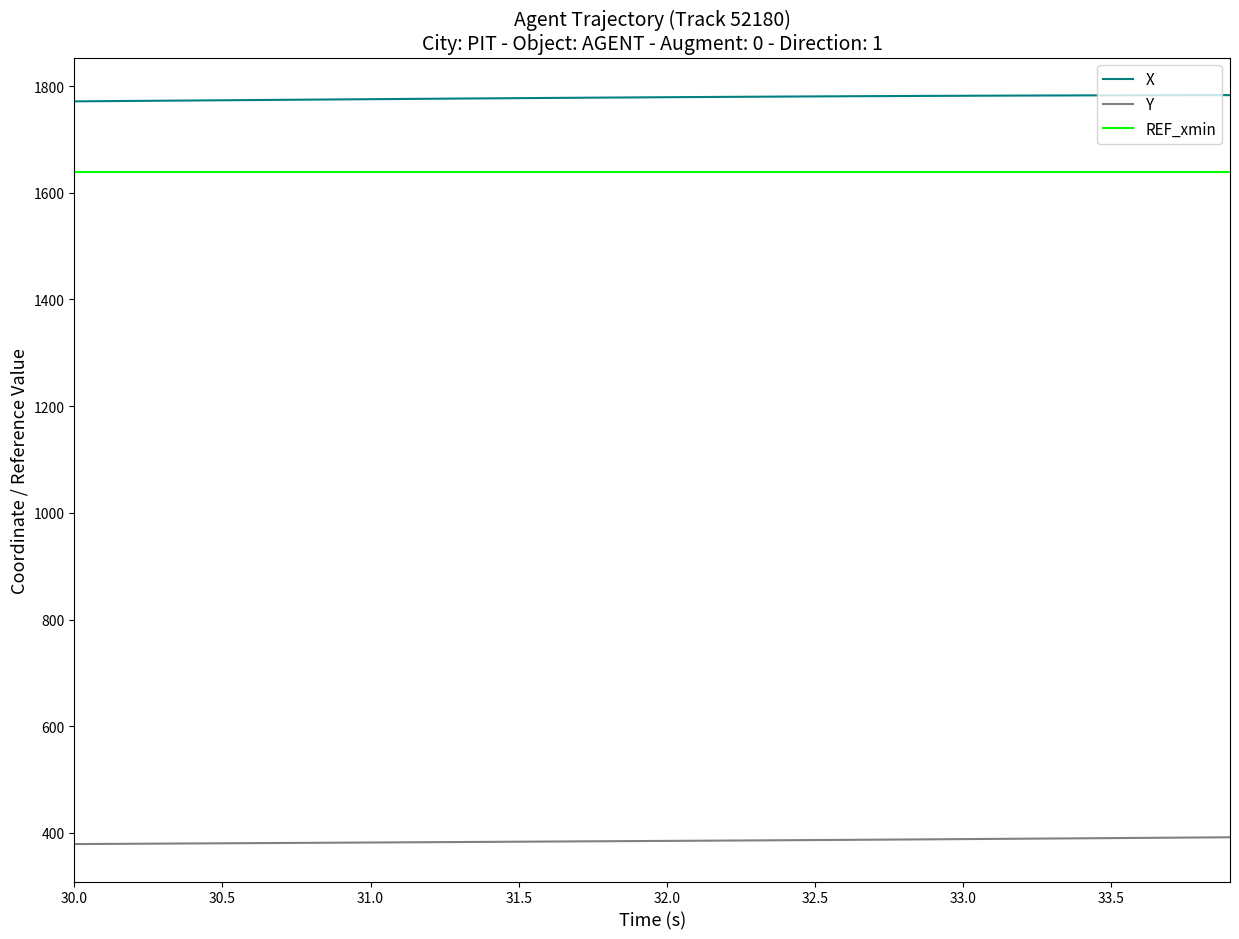

True or false: Y and X intersect in this chart.

False